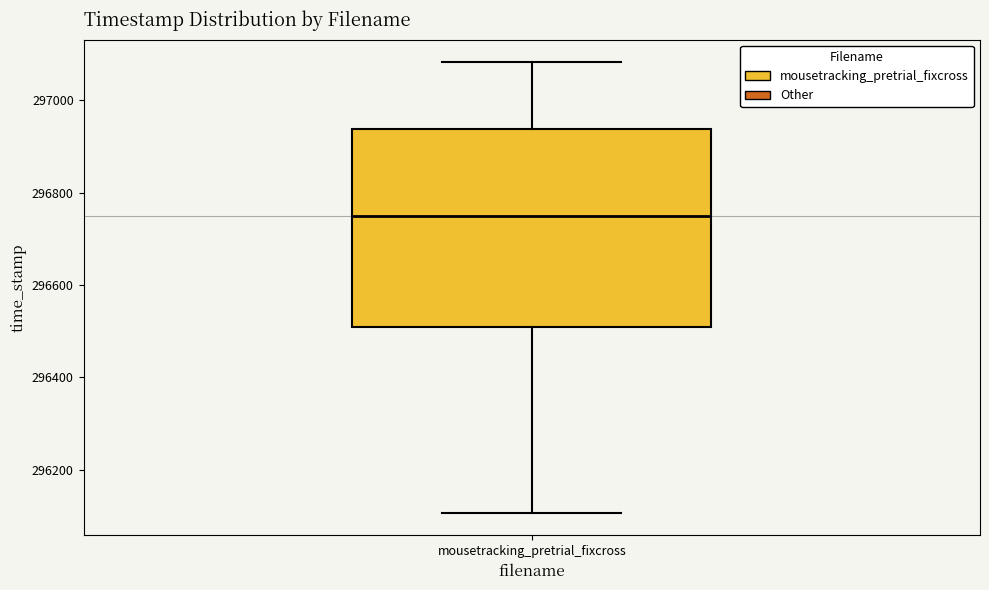

Transcribe this box plot: give where the median line is, the range the box spans, and where the two whiskers end, as read against the y-axis. The values are not printed on the chart, so give them approximately, as read against the axis.

median 296740, box 296500 to 296940, whiskers 296100 to 297080